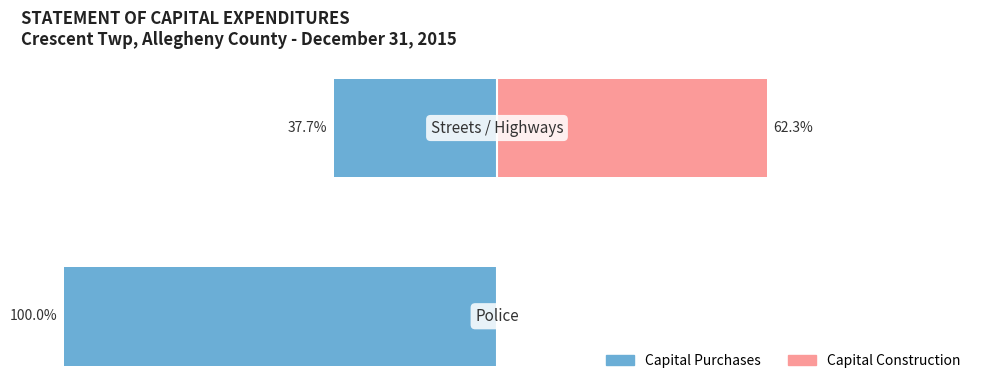

Reading left to right, extract all data points from this chart.

Capital Purchases: -100.0	-37.7
Capital Construction: 0.0	62.3